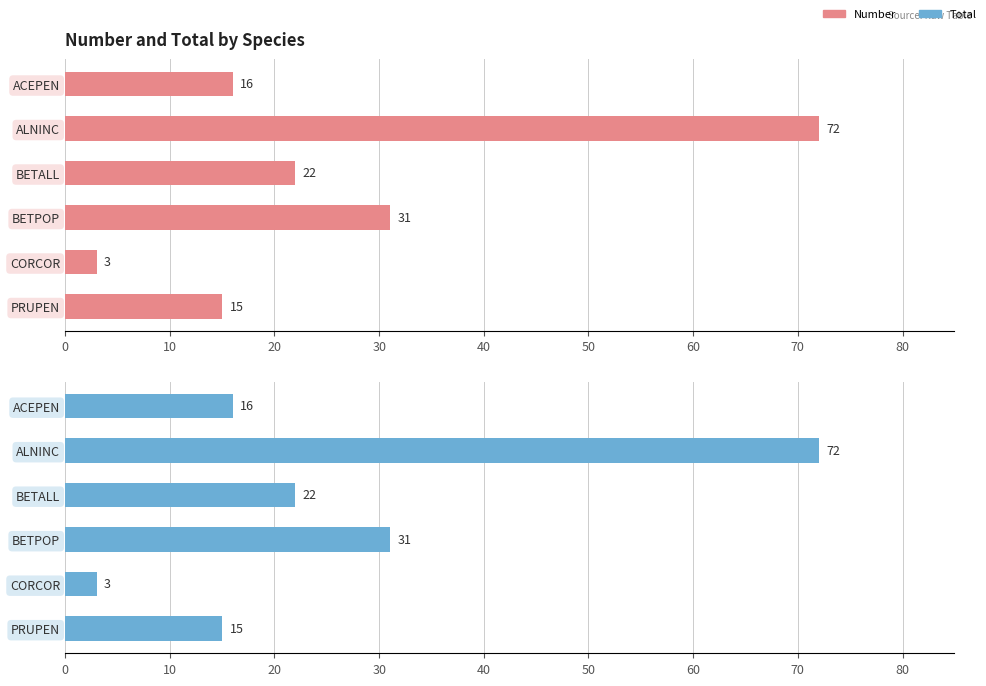

What are all the series names shown in the legend?

Number, Total